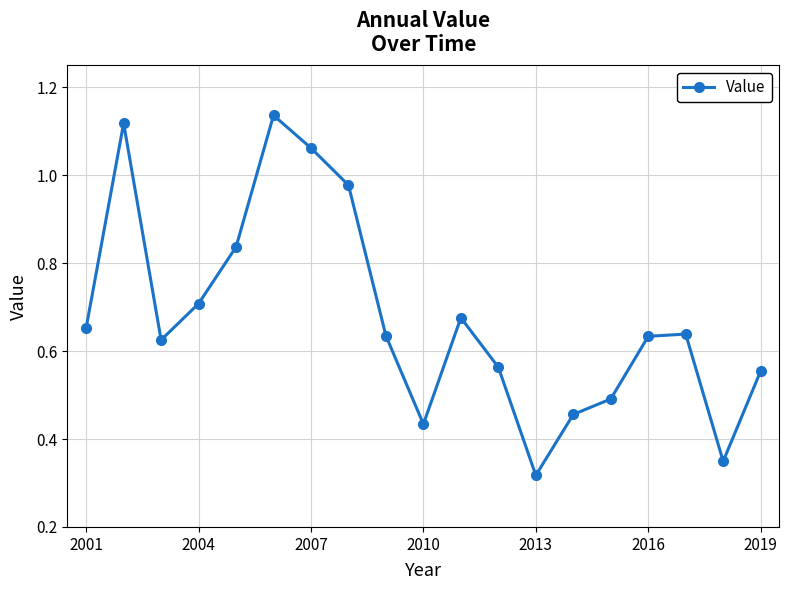

How many interior local peaks (higher than both neighbors) does the data have?

4